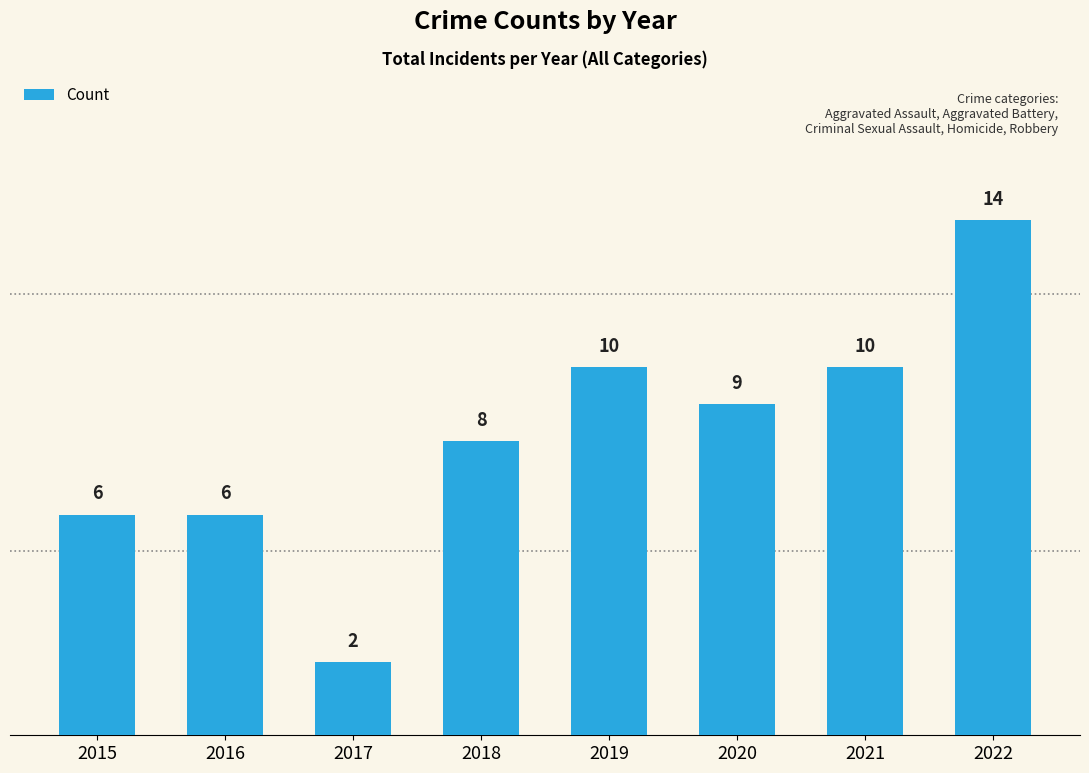

What is the value of the 6th bar from the left?

9